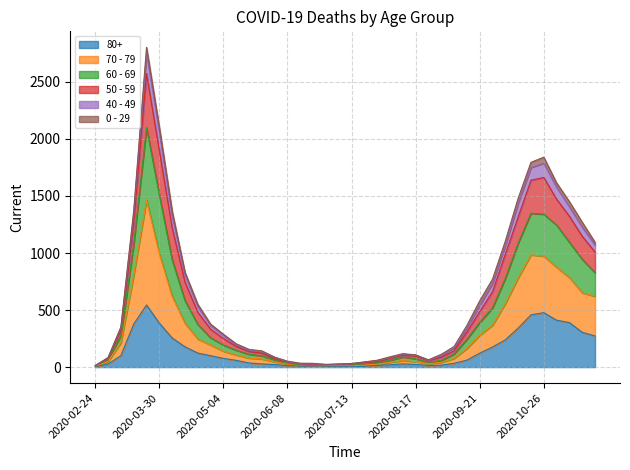

At which category is the sum across all series the highest?

2020-03-23